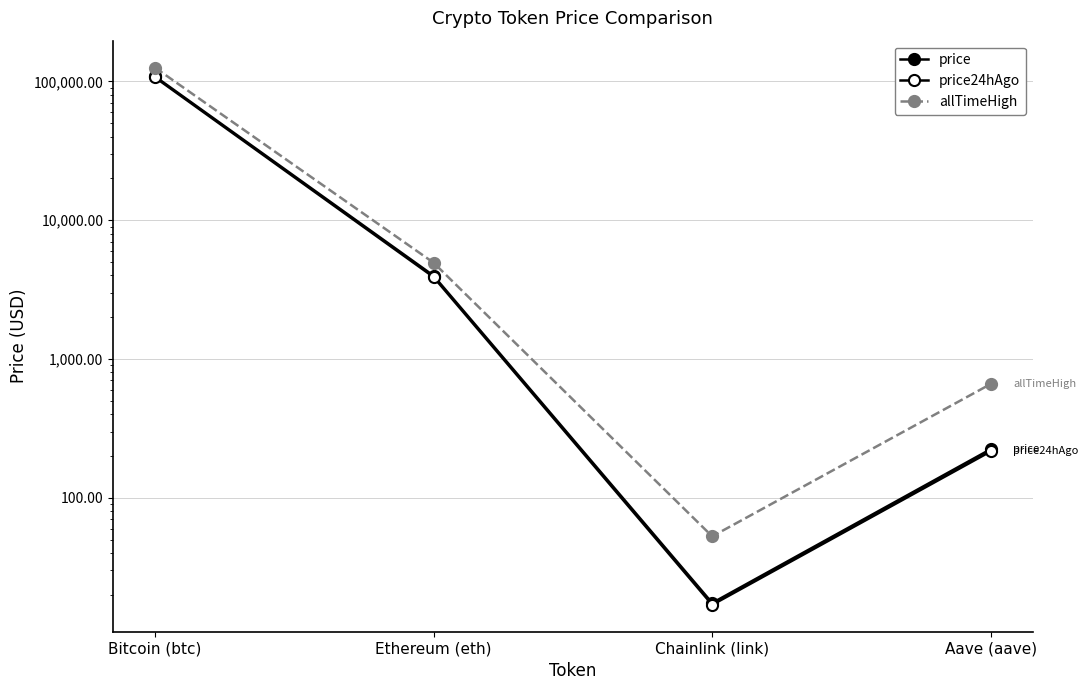

What is the label of the 2nd point from the left?

Ethereum (eth)